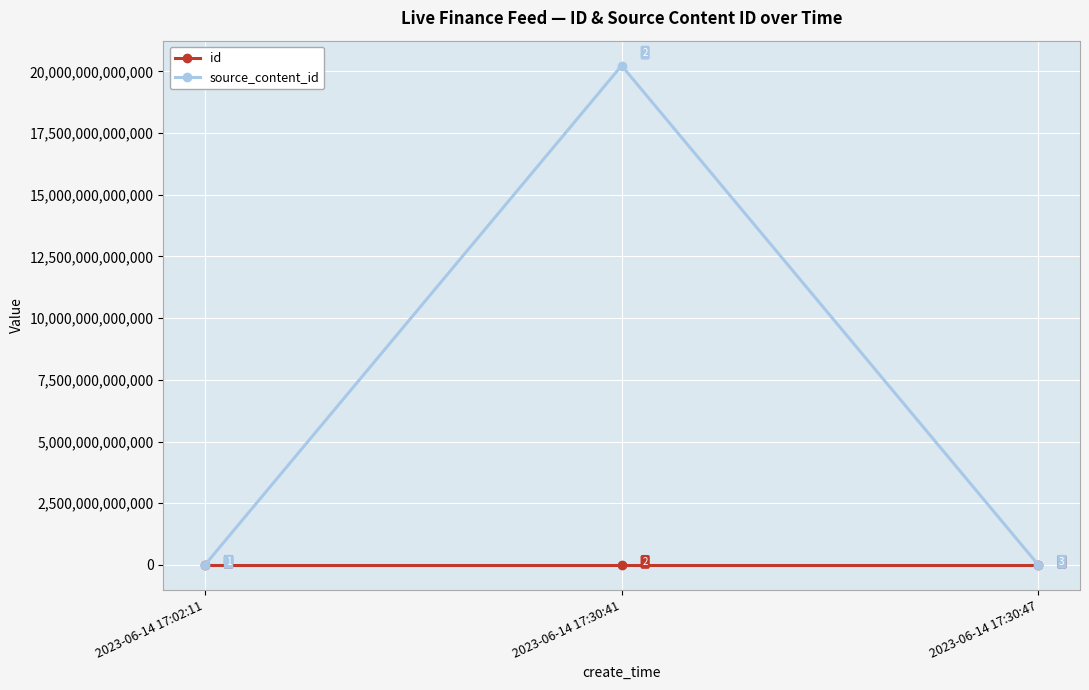

The value of source_content_id at 2023-06-14 17:30:41 is 36143038048298. True or false?

False